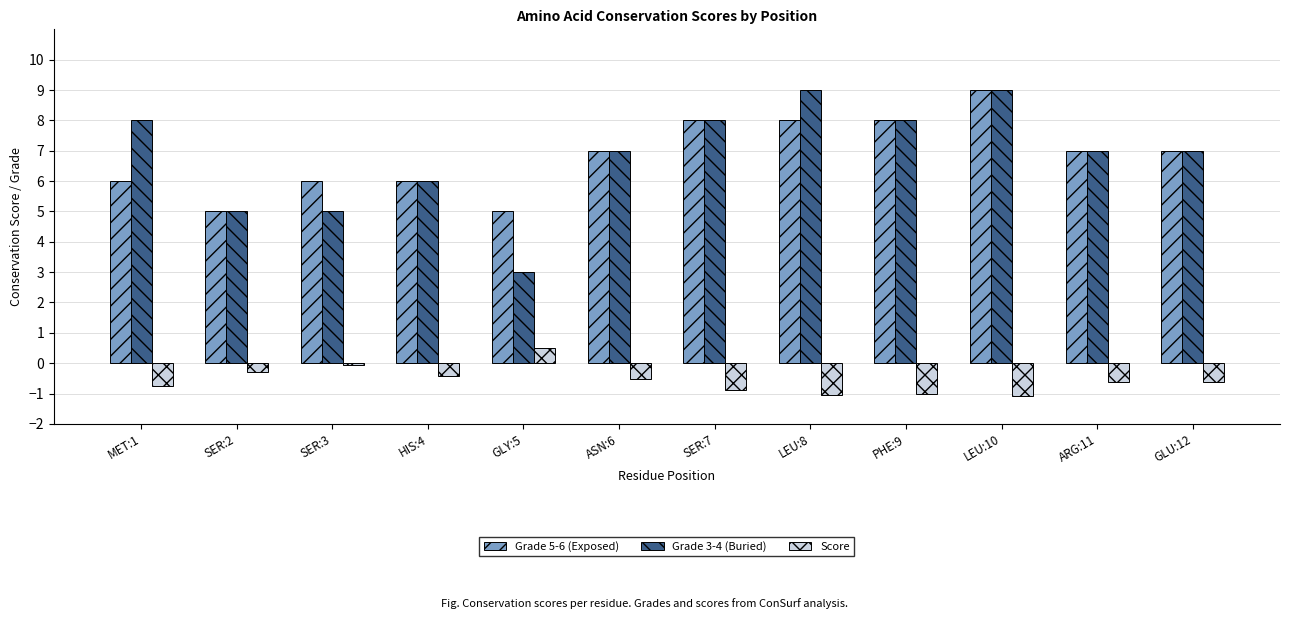

What is the label of the 9th bar from the right?

HIS:4